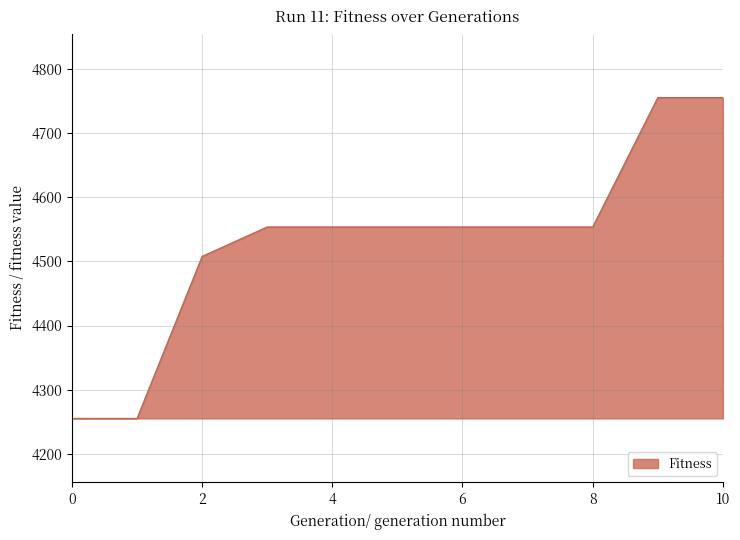

What is the sum of all values?

49854